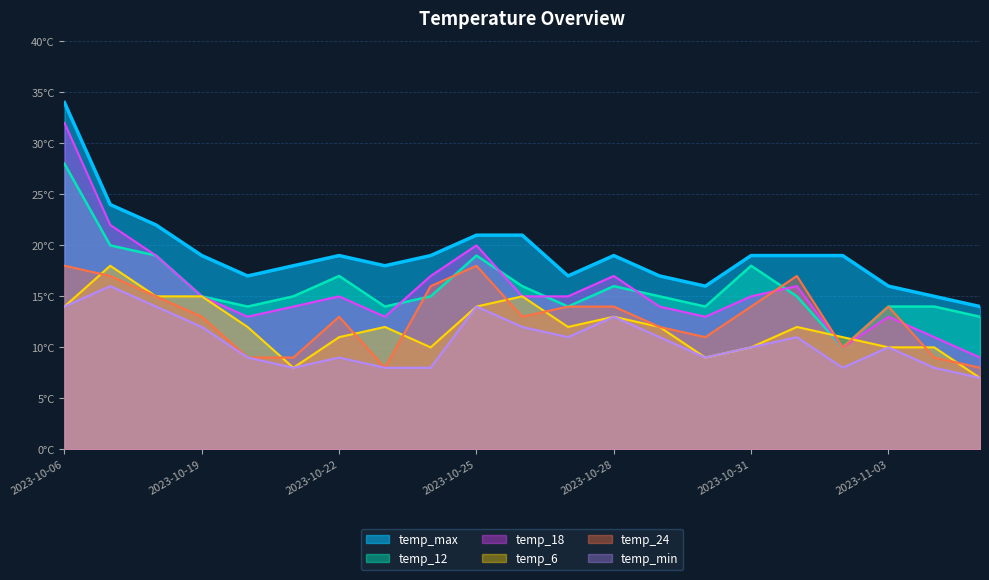

In temp_18, how many points are lower than both neighbors (excluding endpoints)?

4